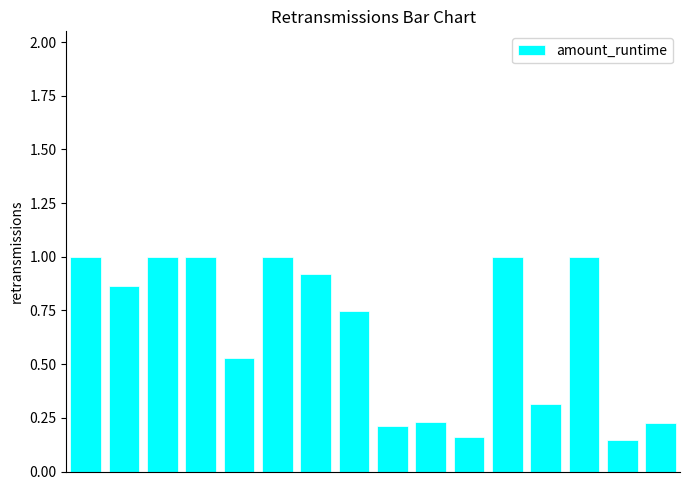

What is the greatest value displayed?

1.0